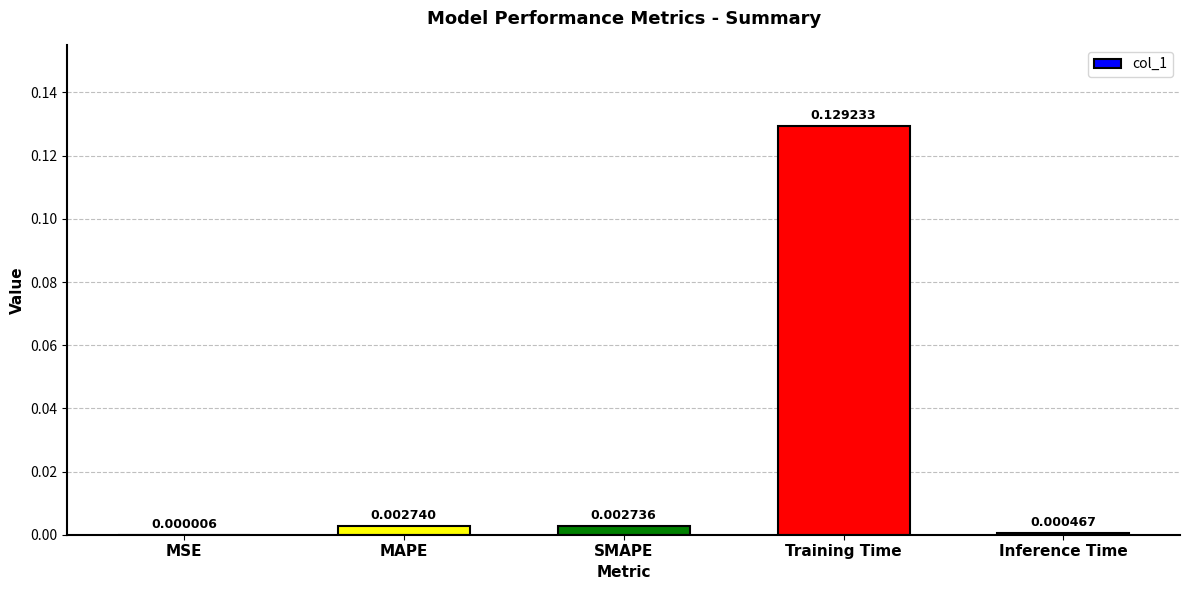

At which label is the value closest to 0?

MSE